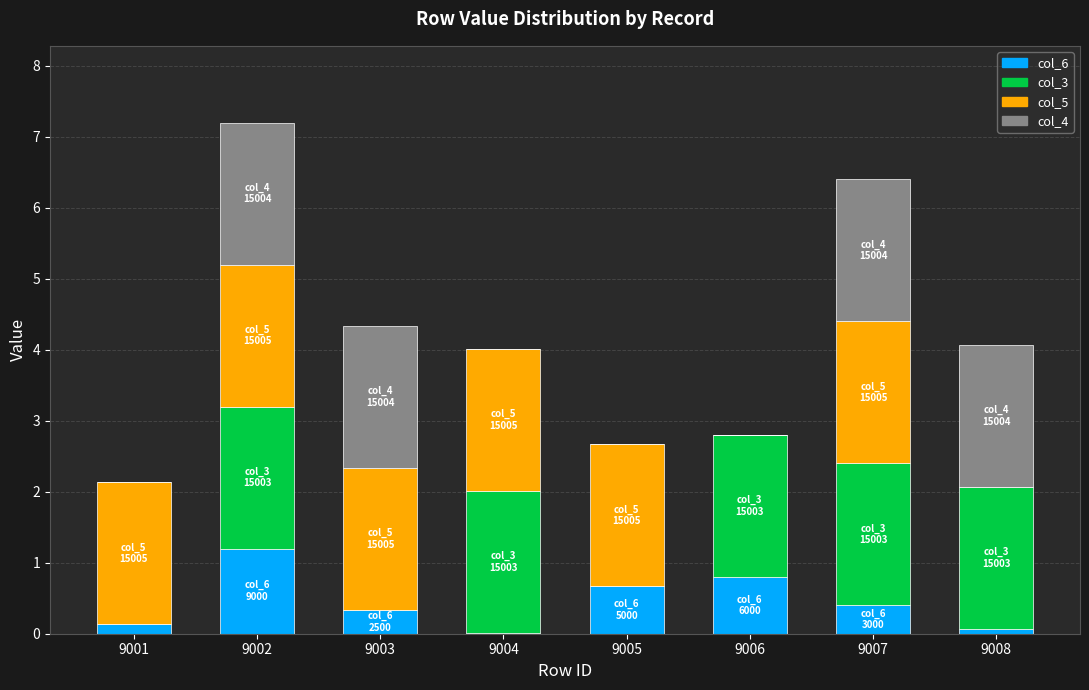

How many distinct data groups are displayed?

4